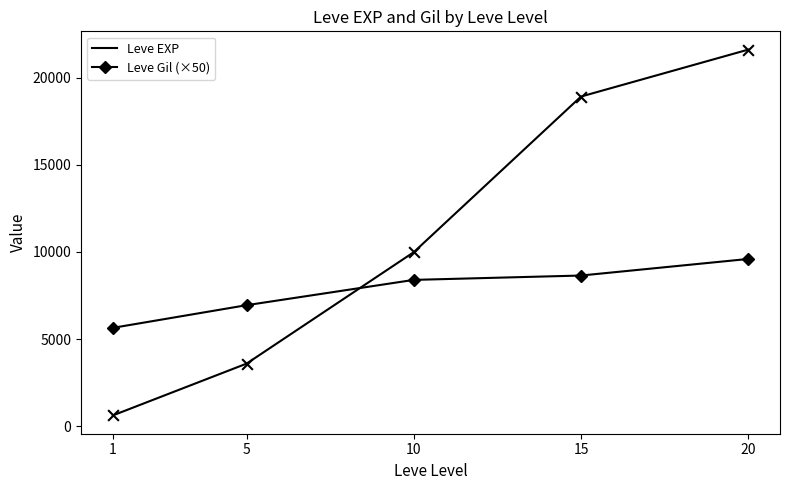

What is the total value across all series at 10?

18390